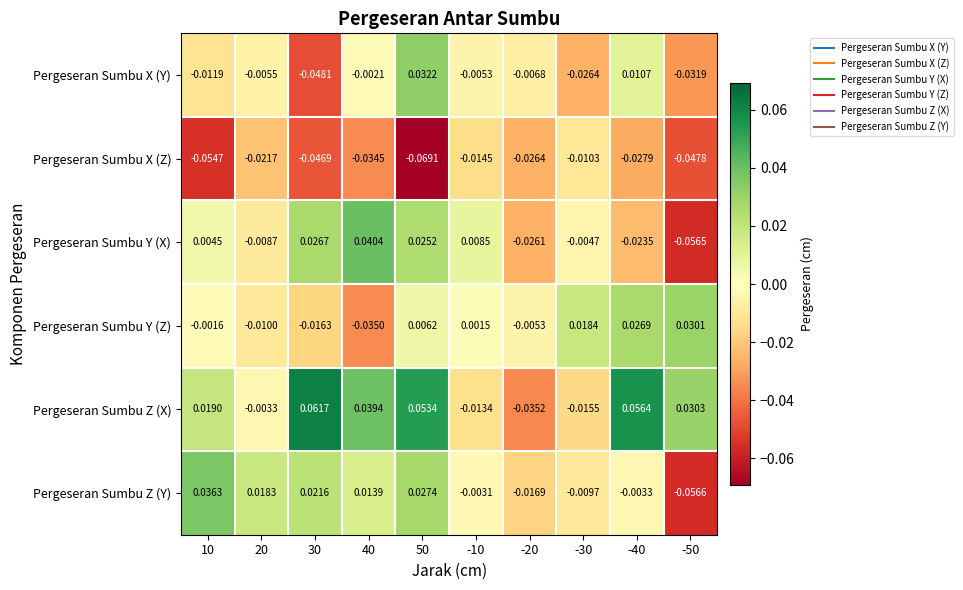

Is the value of Pergeseran Sumbu Y (Z) at 50 greater than the value of Pergeseran Sumbu X (Z) at -20?

Yes